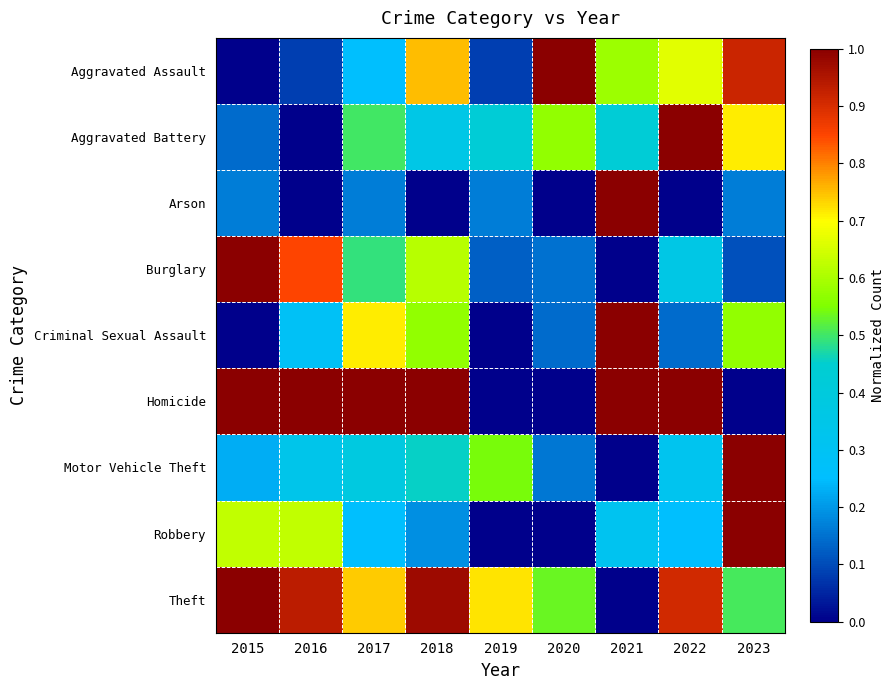

What is the total value across all series at 2018?

4.9